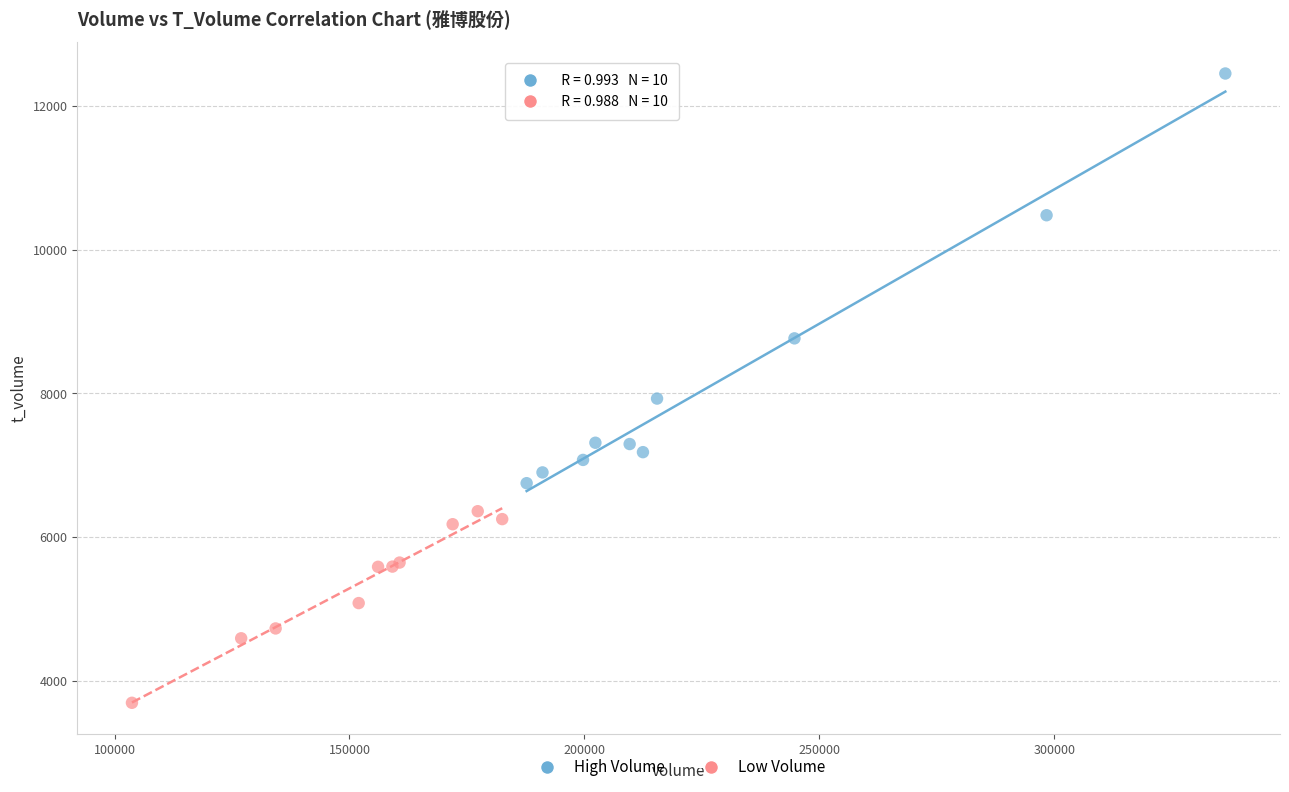

Which series has the widest spread of Y values?

High Volume